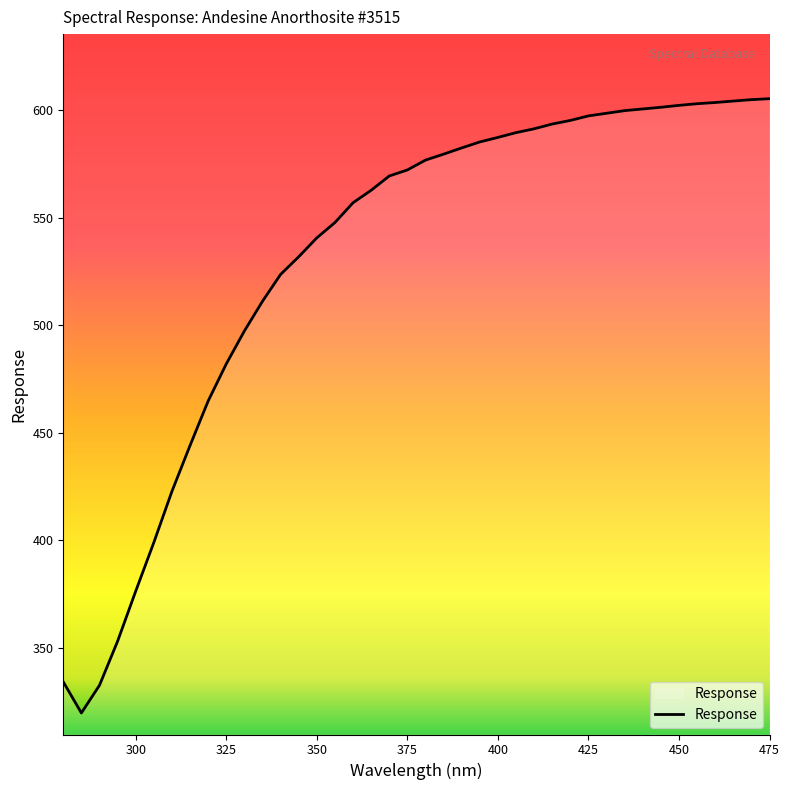

What is the maximum value shown in the chart?

605.2